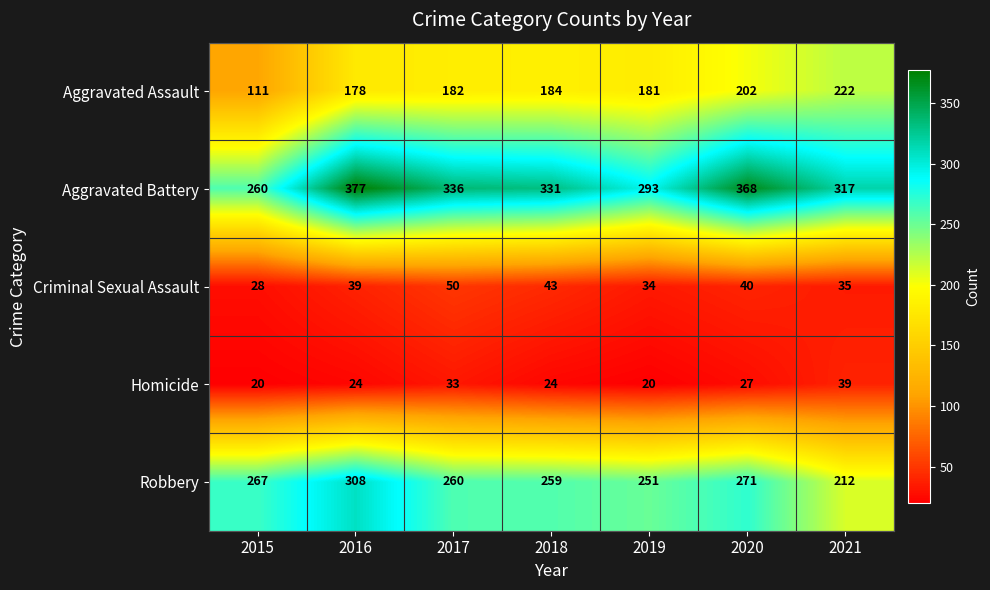

What is the difference between the Homicide values at 2017 and 2020?

6